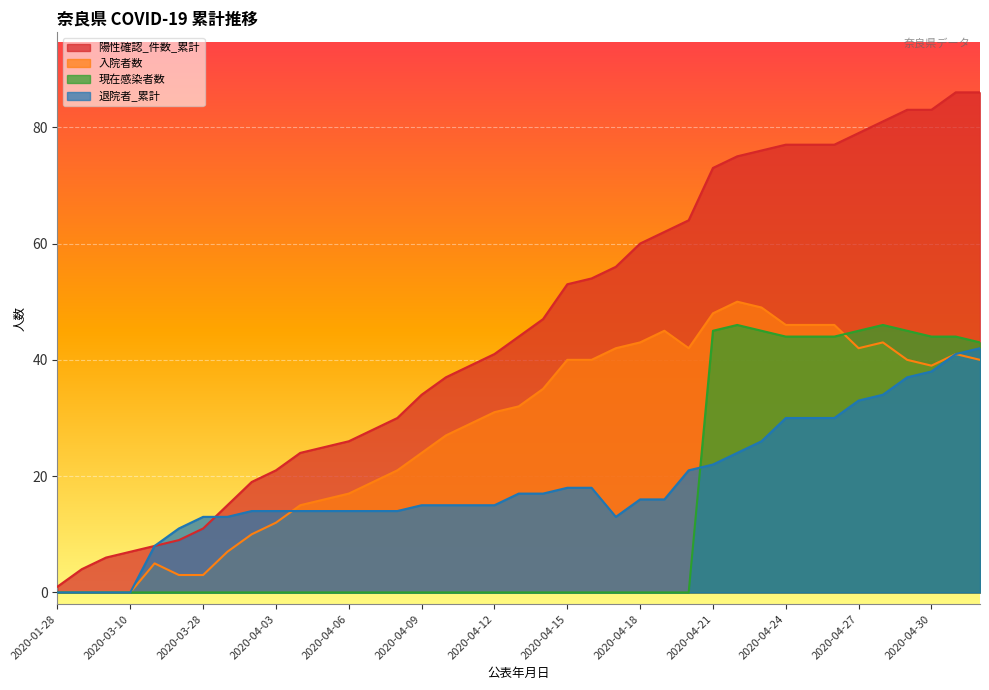

What is the value of the 陽性確認_件数_累計 point at the 9th from the left?

19